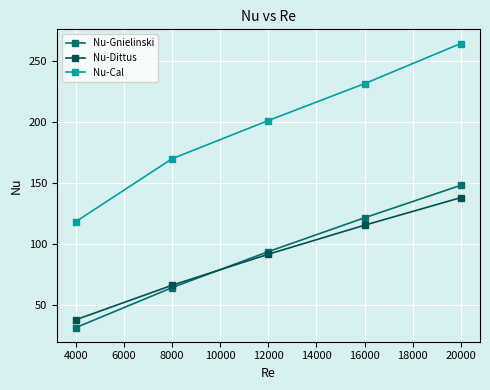

Where is Nu-Cal nearest to the value 191?

12000